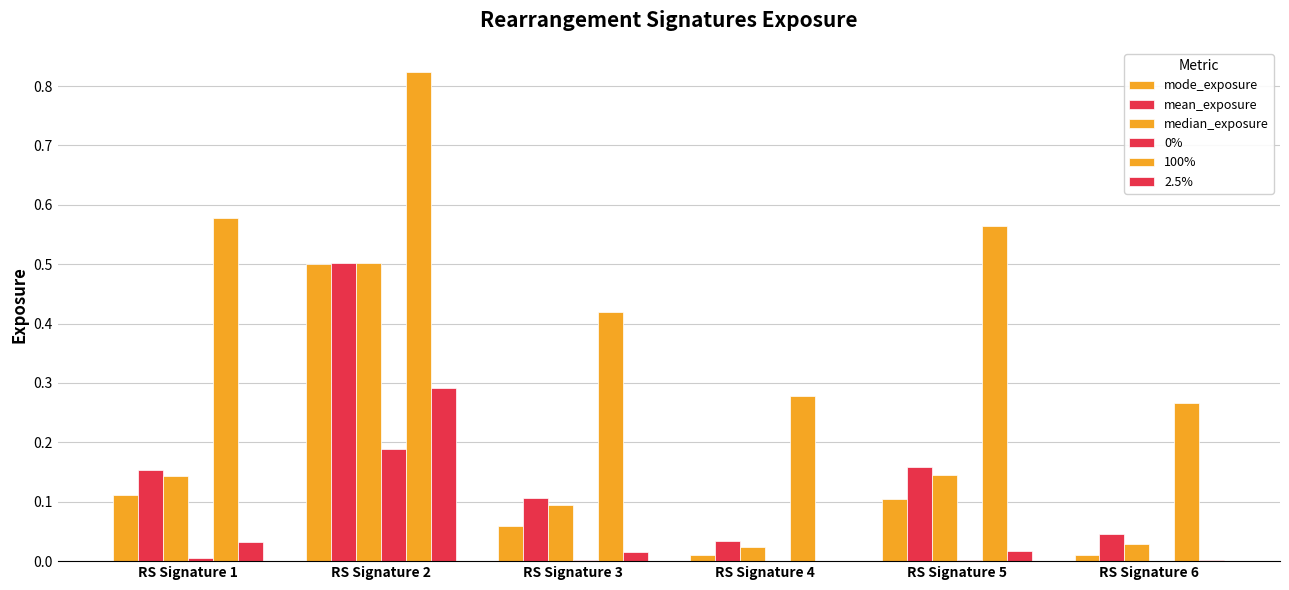

How many distinct data groups are displayed?

6